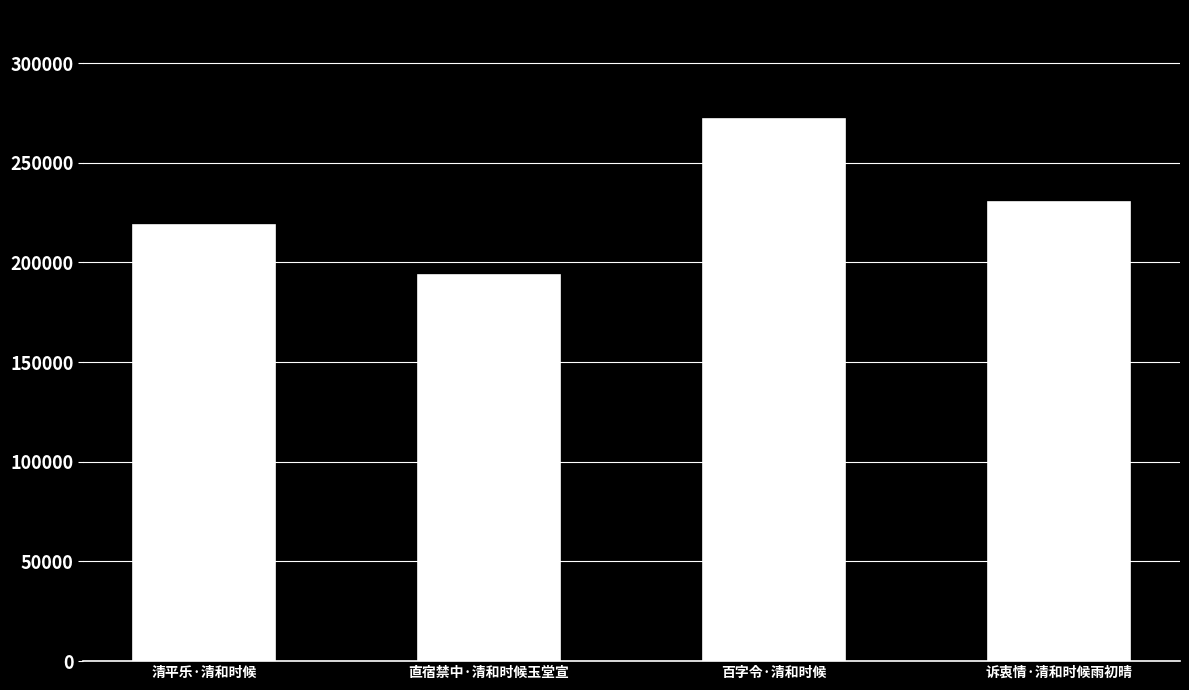

What is the change in value from 百字令·清和时候 to 诉衷情·清和时候雨初晴?

-41976